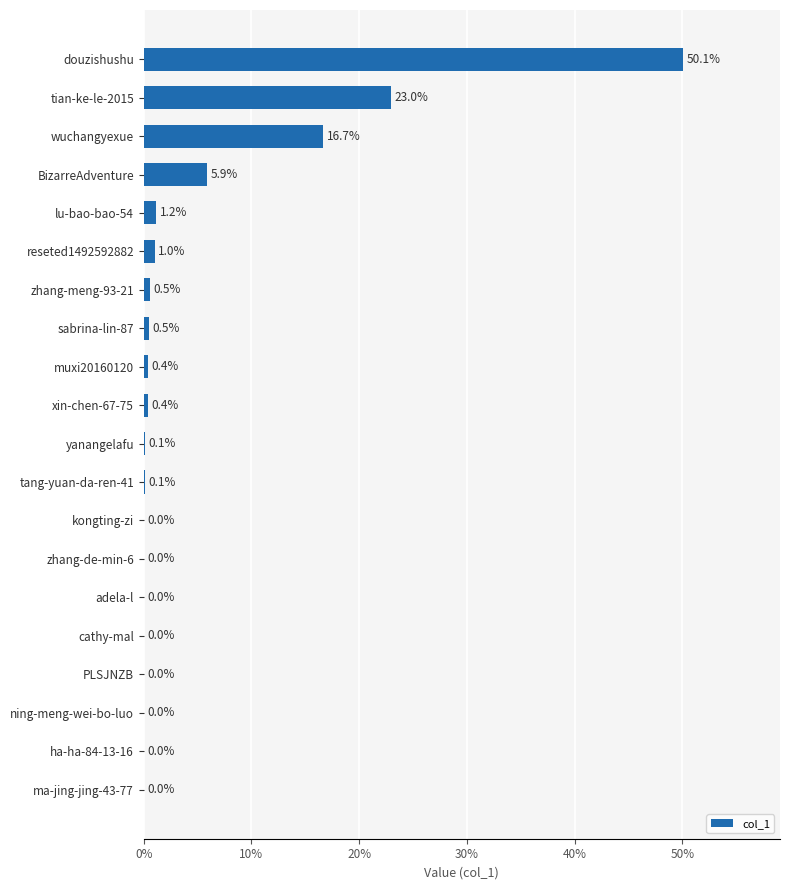

True or false: the data shows 0.0 at ha-ha-84-13-16.

True